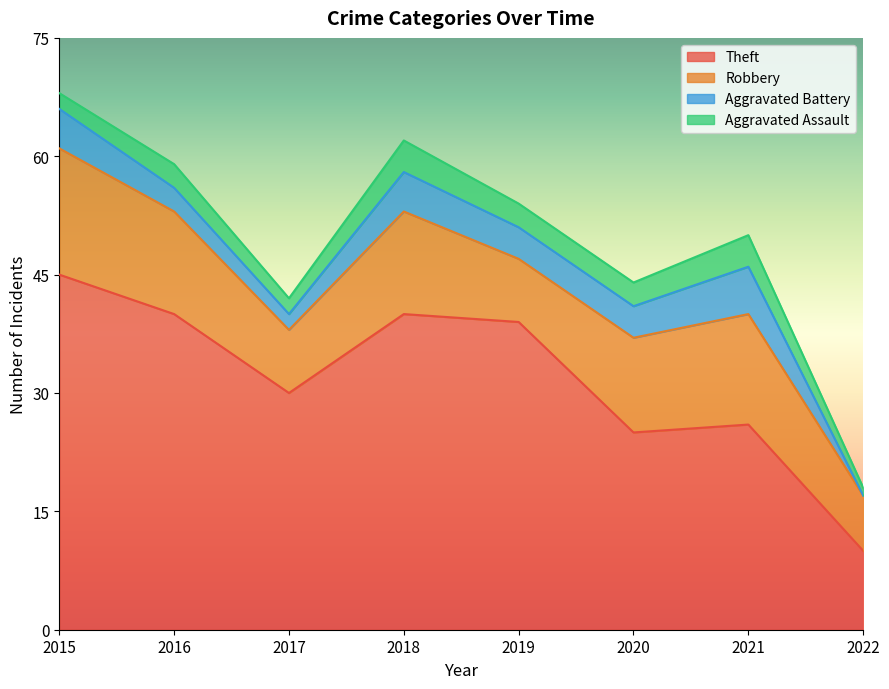

True or false: Theft has a value of 12 at 2017.

False